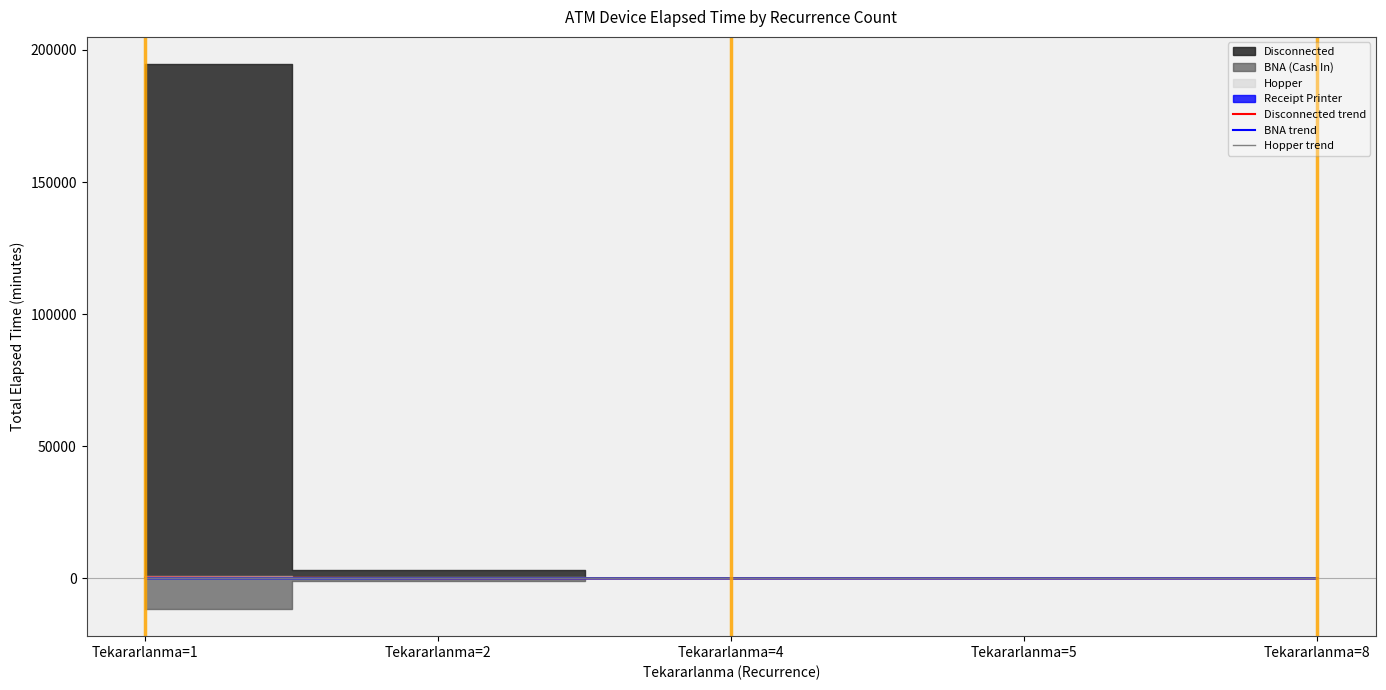

What is the average value of the Hopper trend series?

0.5